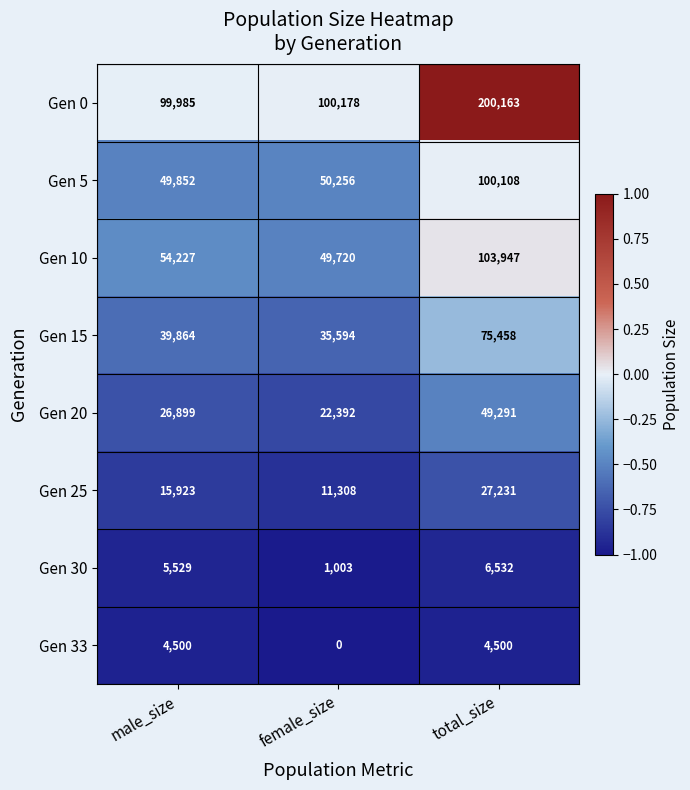

Where is Gen 20 nearest to the value 35841?

male_size